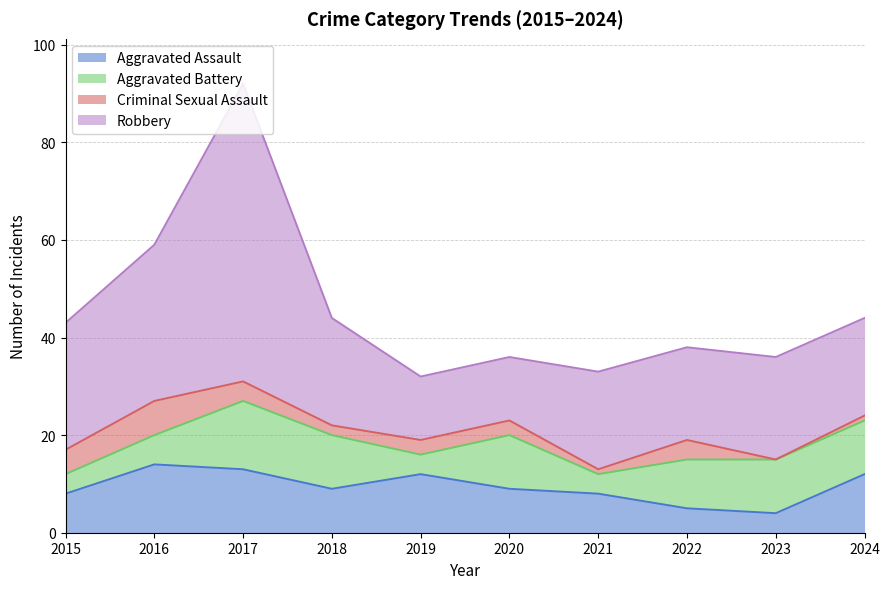

Reading left to right, what are all the values shown in this chart?

Aggravated Assault: 2015=8	2016=14	2017=13	2018=9	2019=12	2020=9	2021=8	2022=5	2023=4	2024=12
Aggravated Battery: 2015=4	2016=6	2017=14	2018=11	2019=4	2020=11	2021=4	2022=10	2023=11	2024=11
Criminal Sexual Assault: 2015=5	2016=7	2017=4	2018=2	2019=3	2020=3	2021=1	2022=4	2023=0	2024=1
Robbery: 2015=26	2016=32	2017=61	2018=22	2019=13	2020=13	2021=20	2022=19	2023=21	2024=20